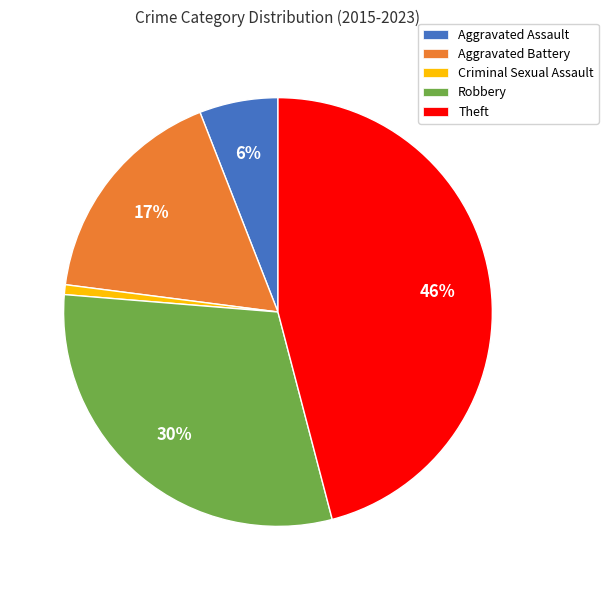

How many slices are in this pie chart?

5